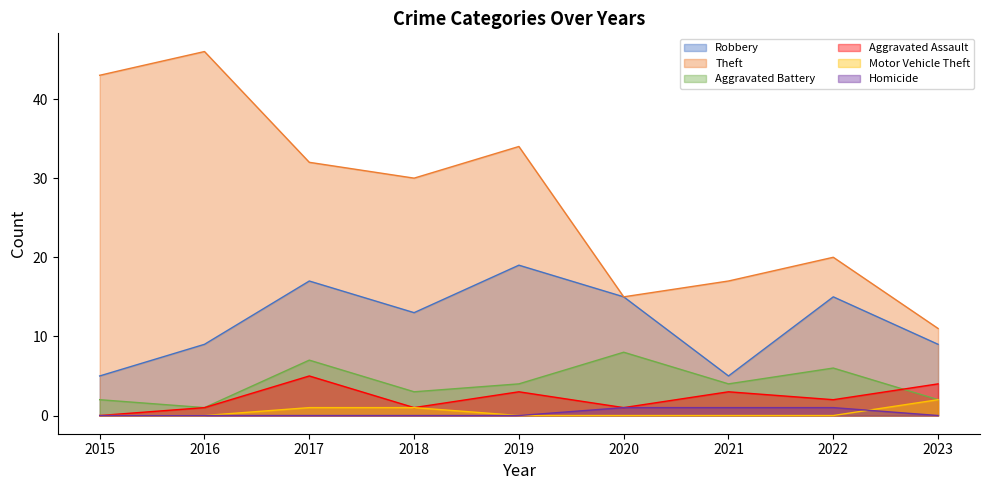

What is the sum of the Robbery values at 2020 and 2021?

20